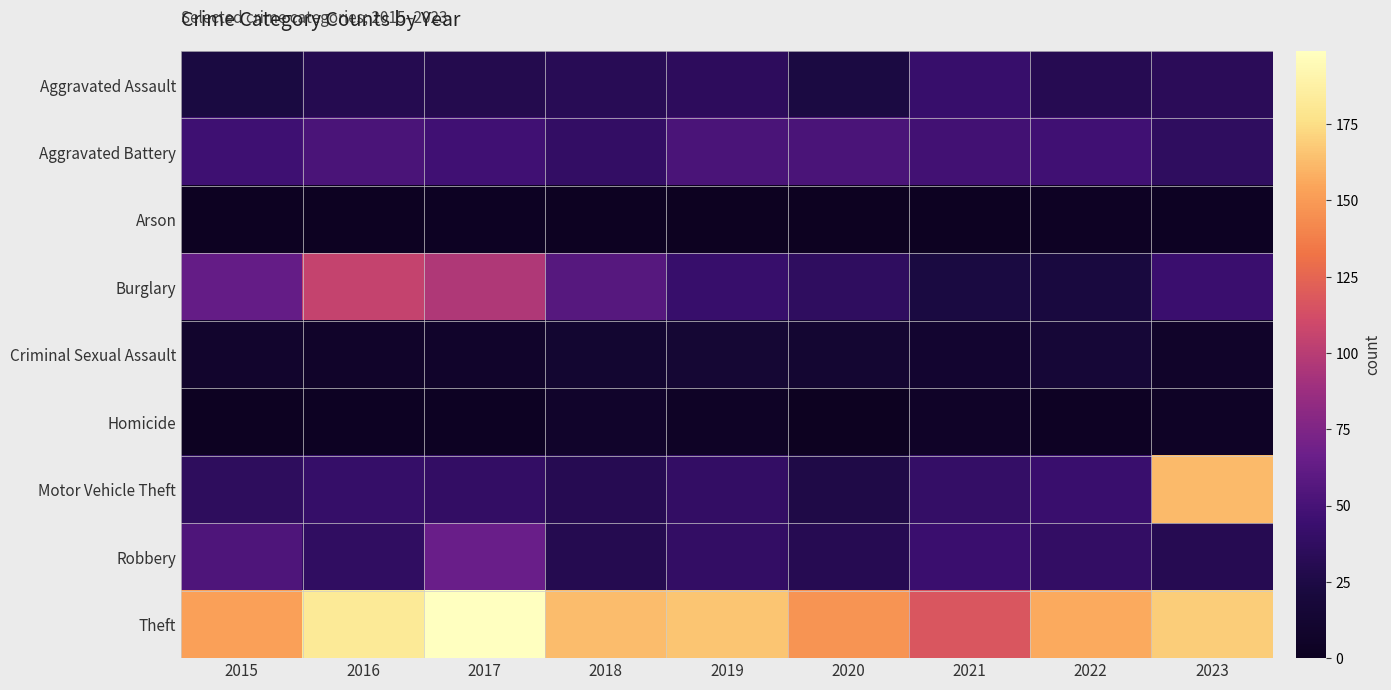

What is the difference between the highest and lowest values at 2021?

116